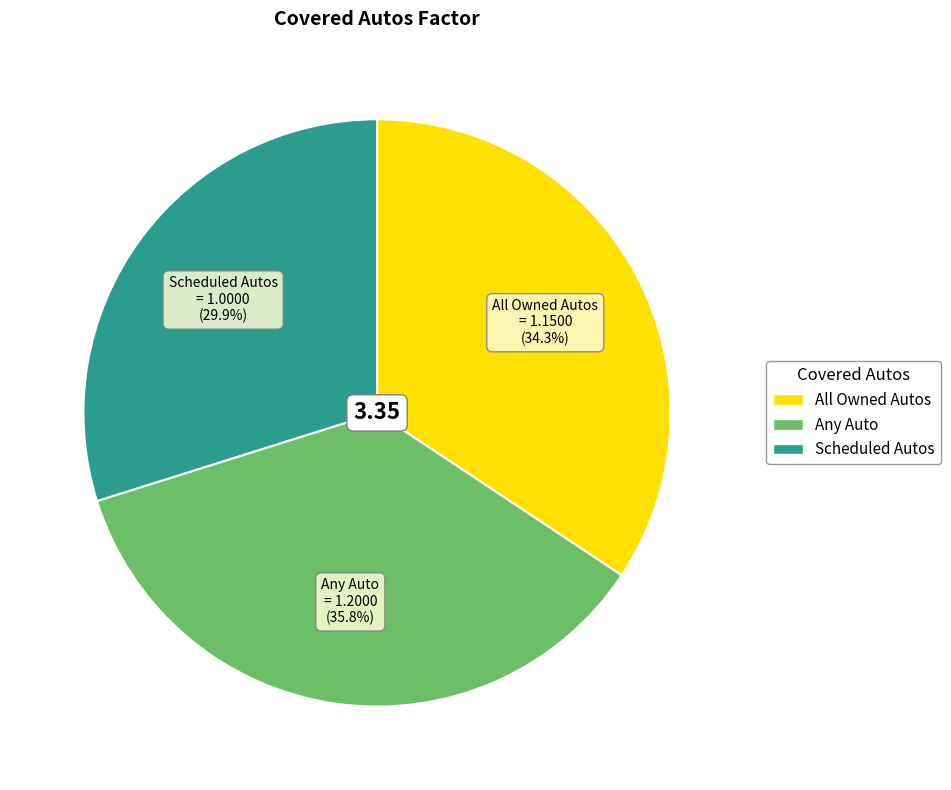

To the nearest percent, what portion does Any Auto represent?

36%